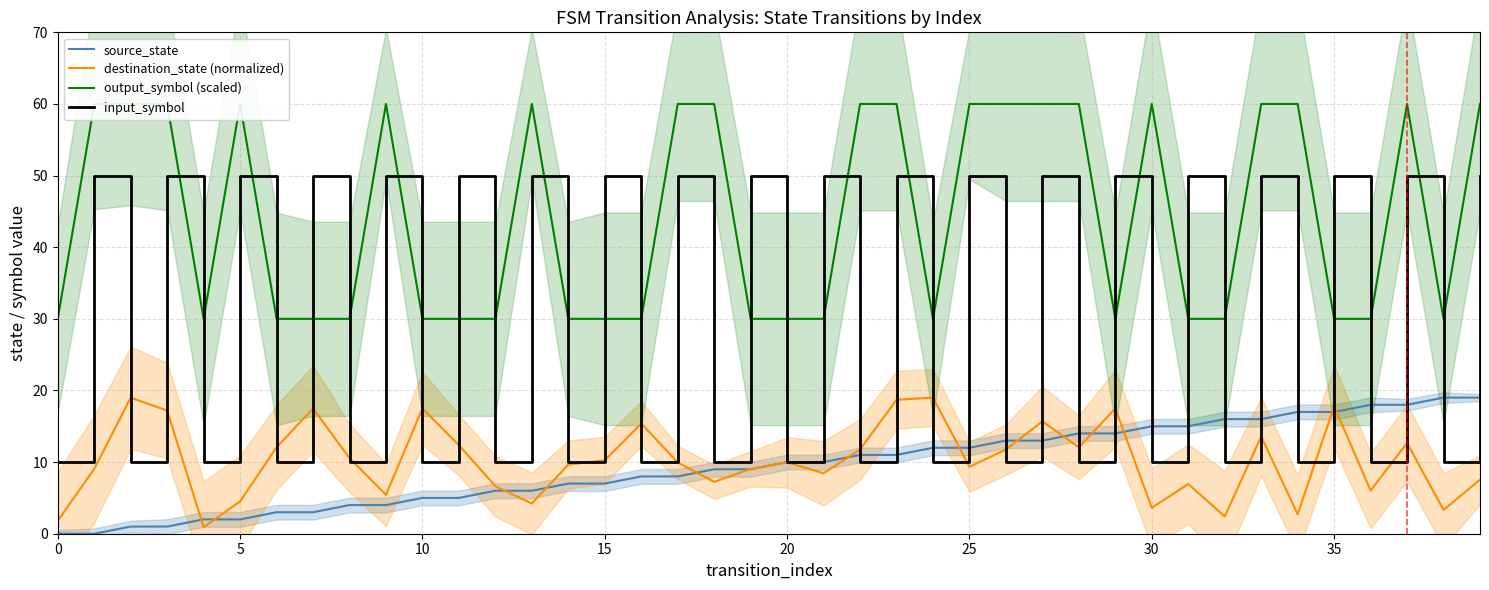

What is the maximum value shown in the chart?

60.0